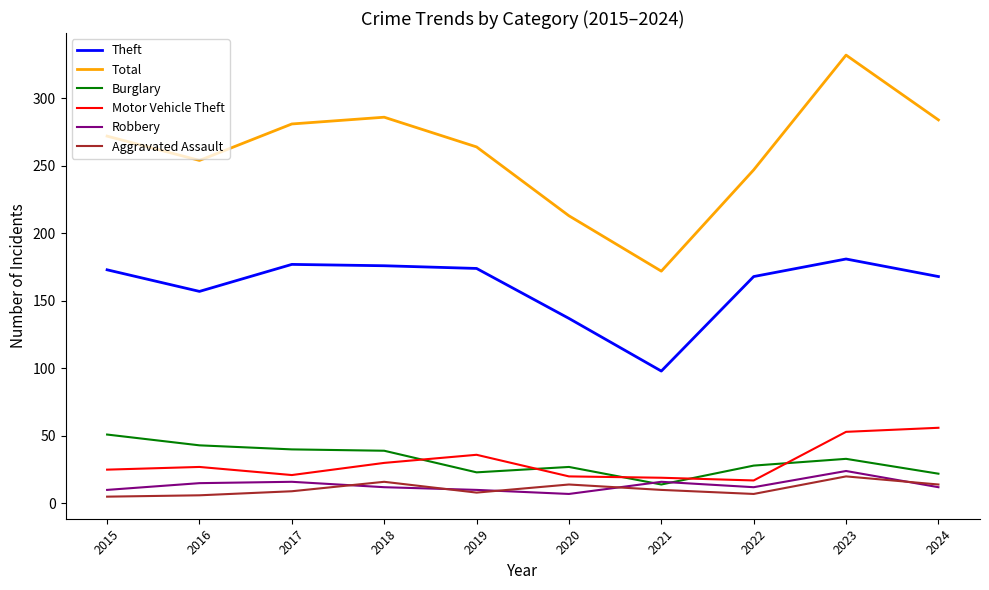

True or false: Burglary and Total cross at least once.

False